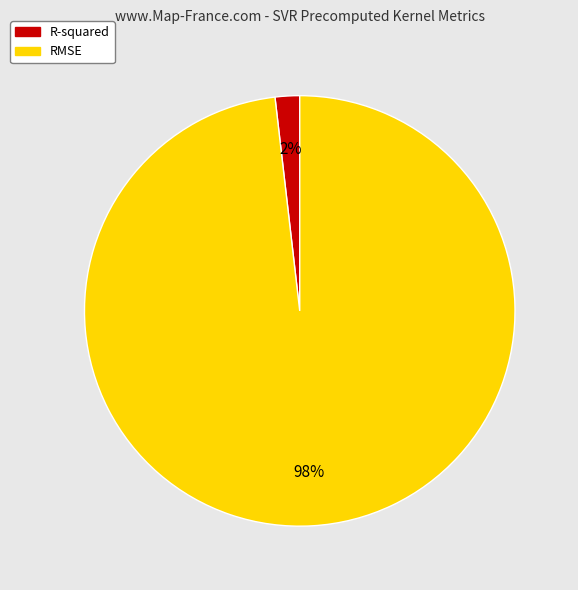

What is the smallest slice in the pie chart?

R-squared